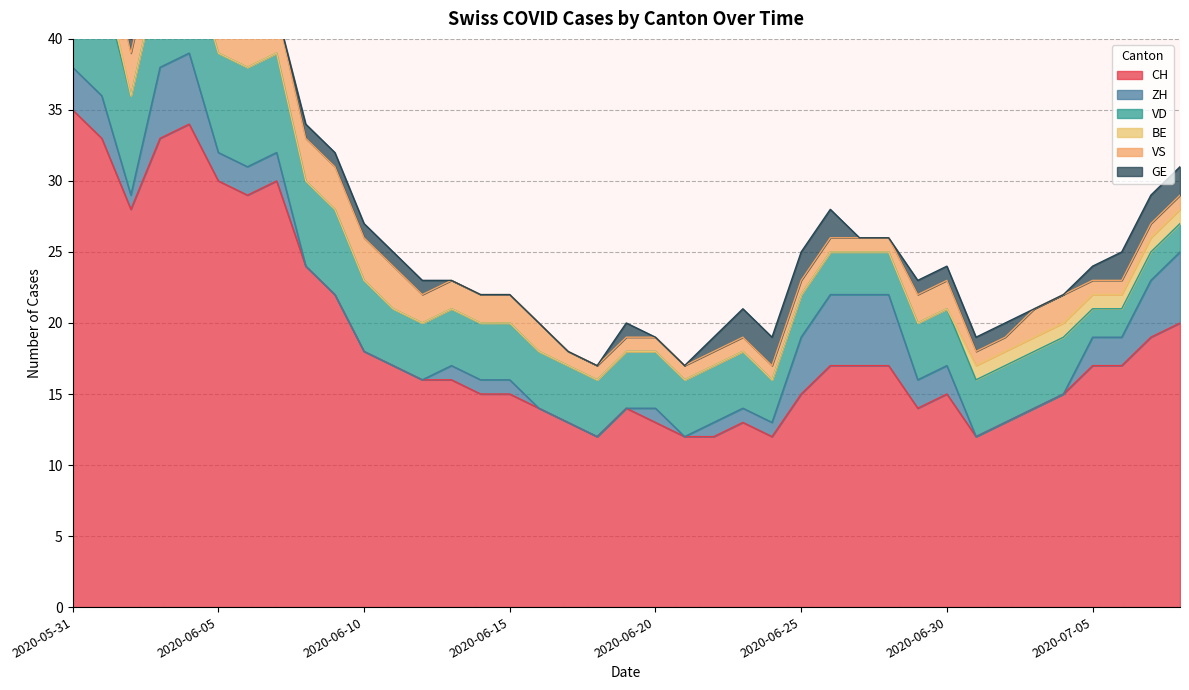

What is the average value of the ZH series?

2